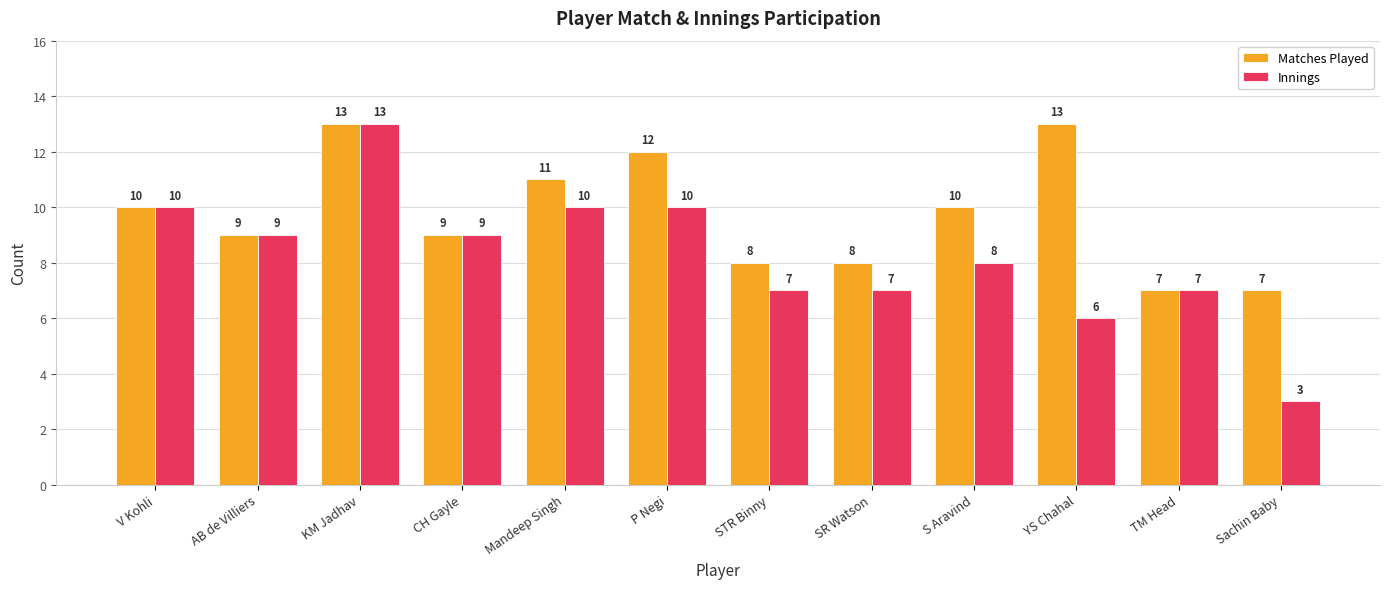

The Innings series shows 7 at TM Head. True or false?

True